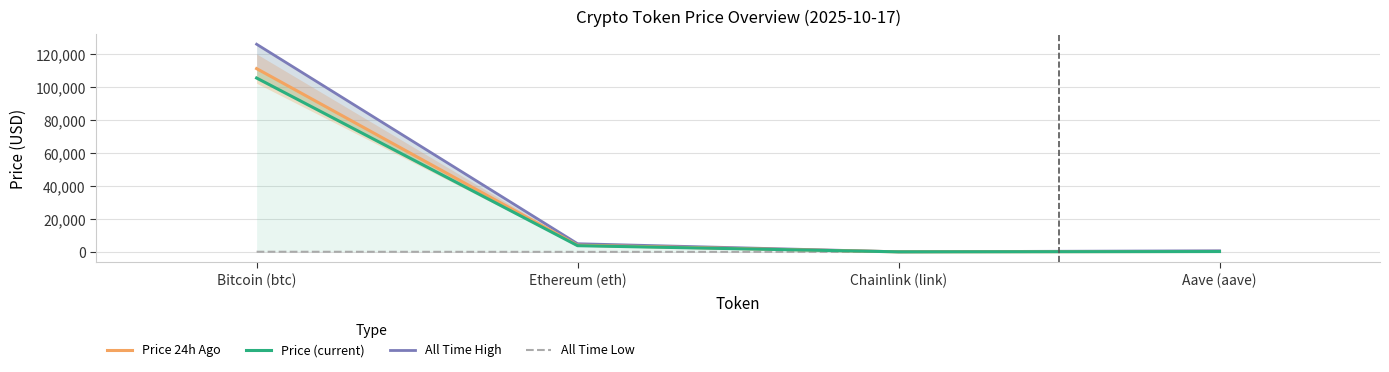

How many data points in All Time High are less than 4946?

2